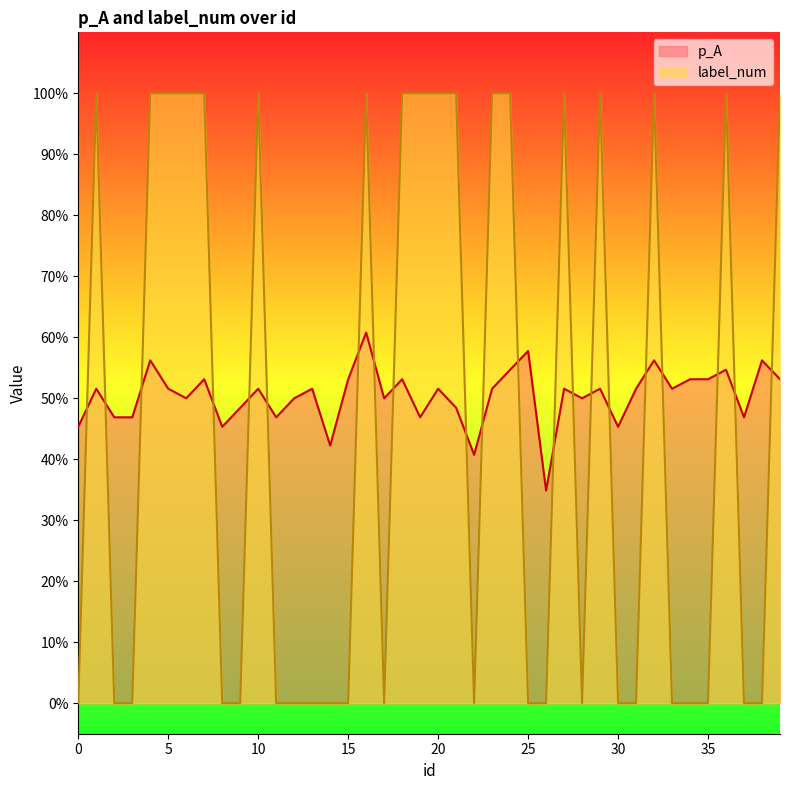

Which has a higher value, 2 or 4?

4